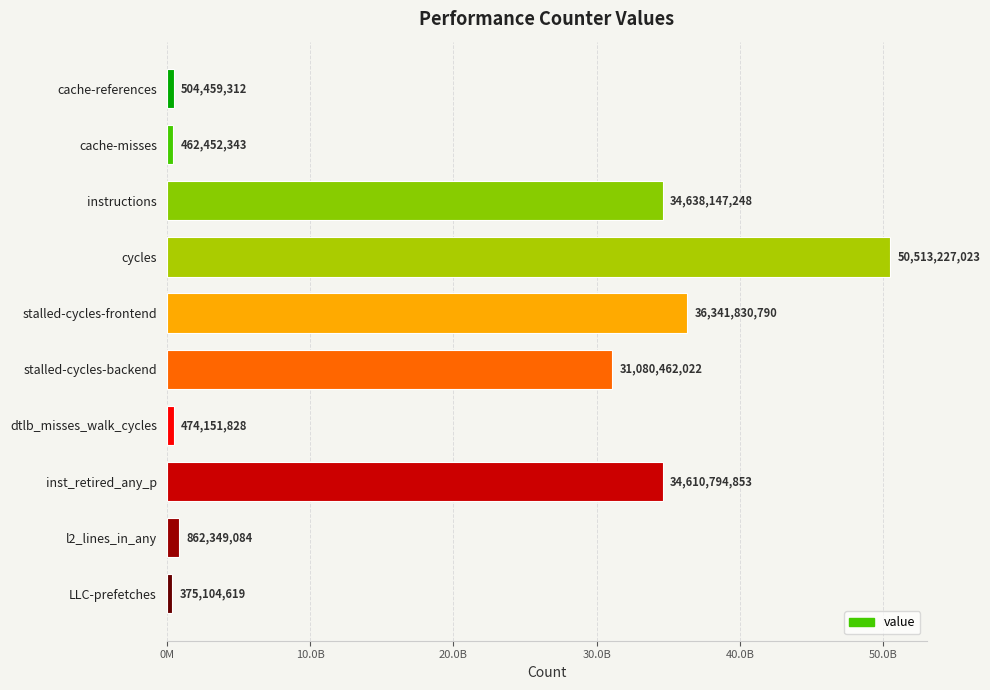

List the labels in order of value, smallest first.

LLC-prefetches, cache-misses, dtlb_misses_walk_cycles, cache-references, l2_lines_in_any, stalled-cycles-backend, inst_retired_any_p, instructions, stalled-cycles-frontend, cycles